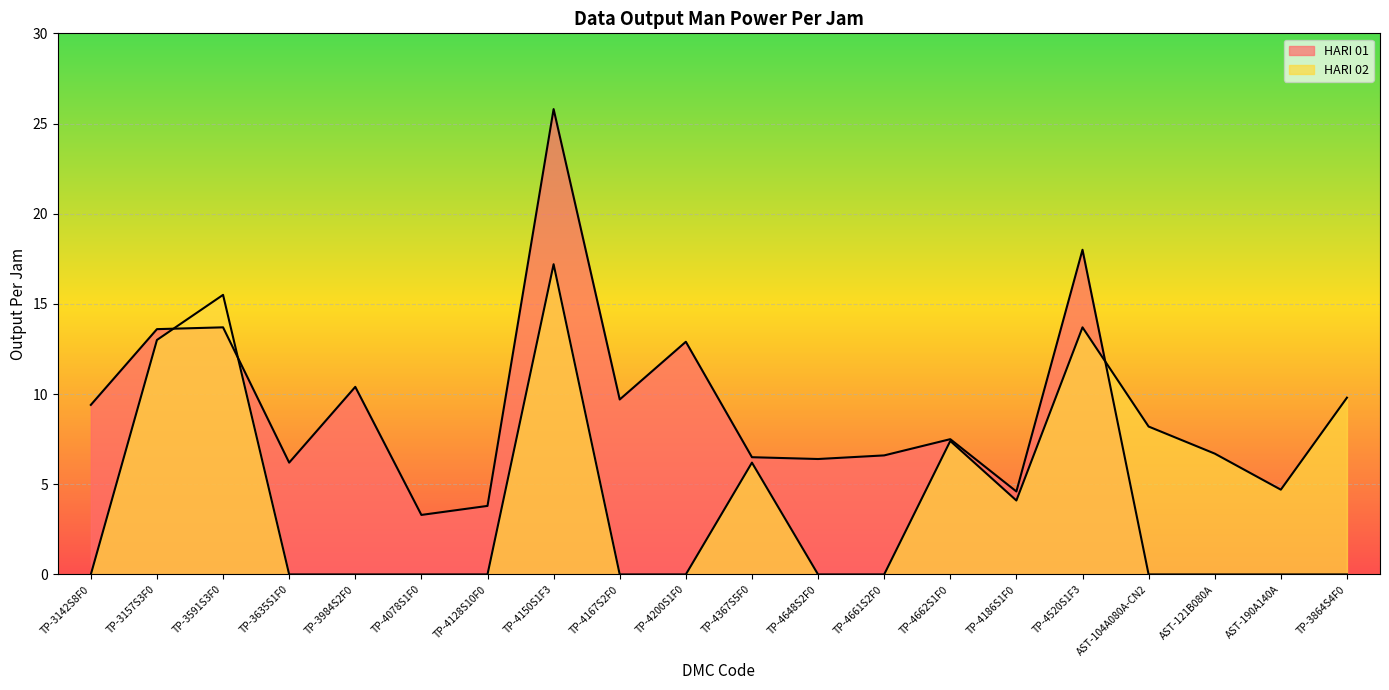

Between which two adjacent categories do HARI 02 and HARI 01 first intersect?

TP-3157S3F0 and TP-3591S3F0